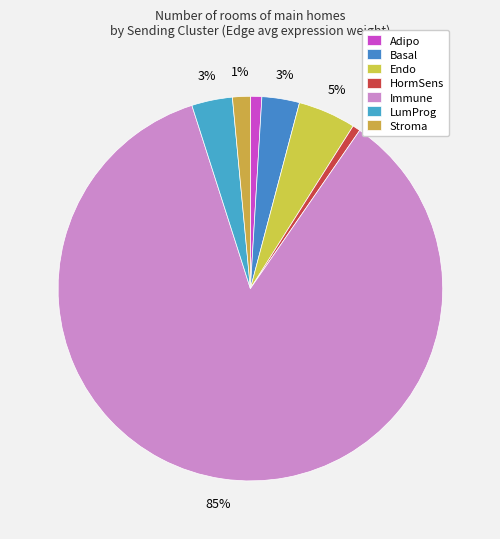

Does Immune represent more than half of the total?

Yes